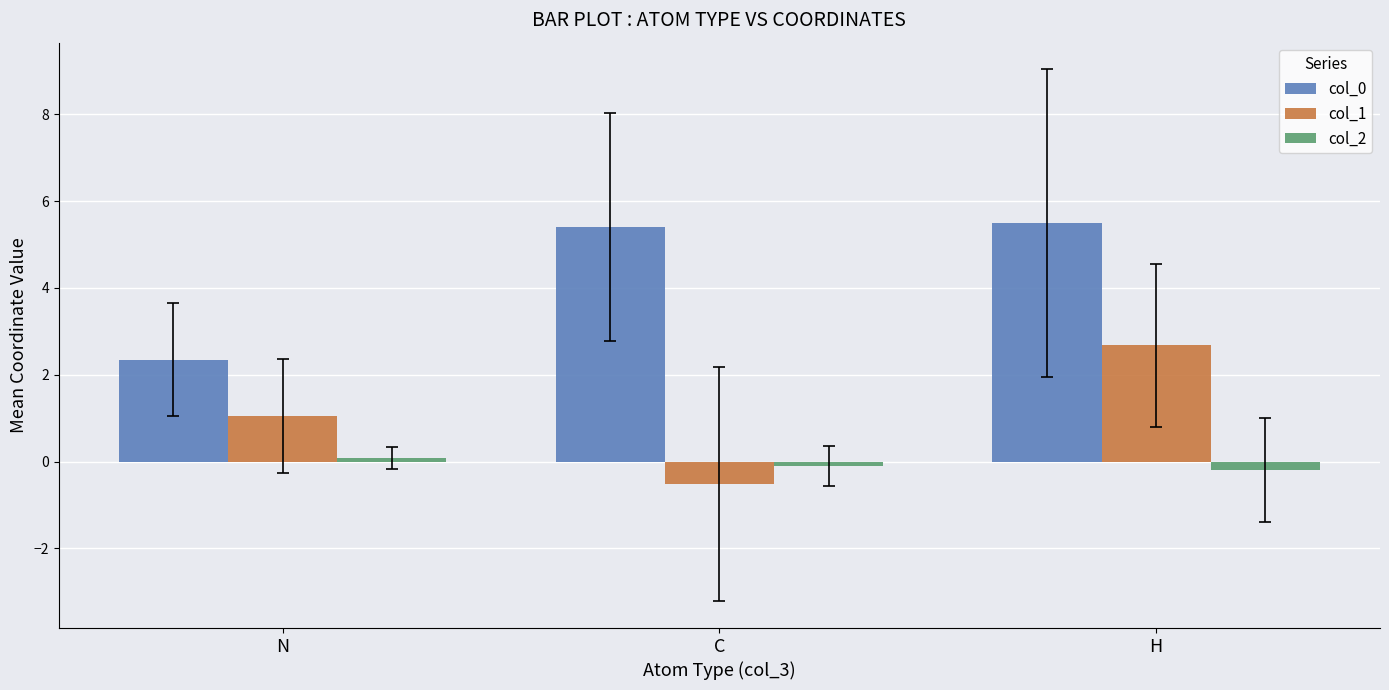

Count the col_1 values in the range 0 to 2.

1